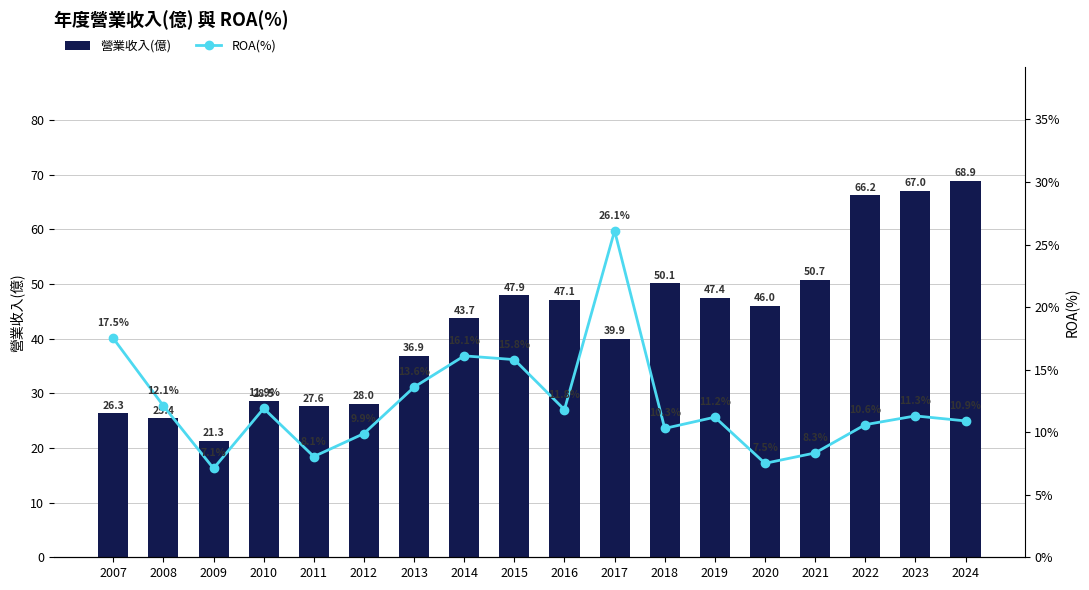

What is the value of the ROA(%) bar at the 8th from the left?

16.1